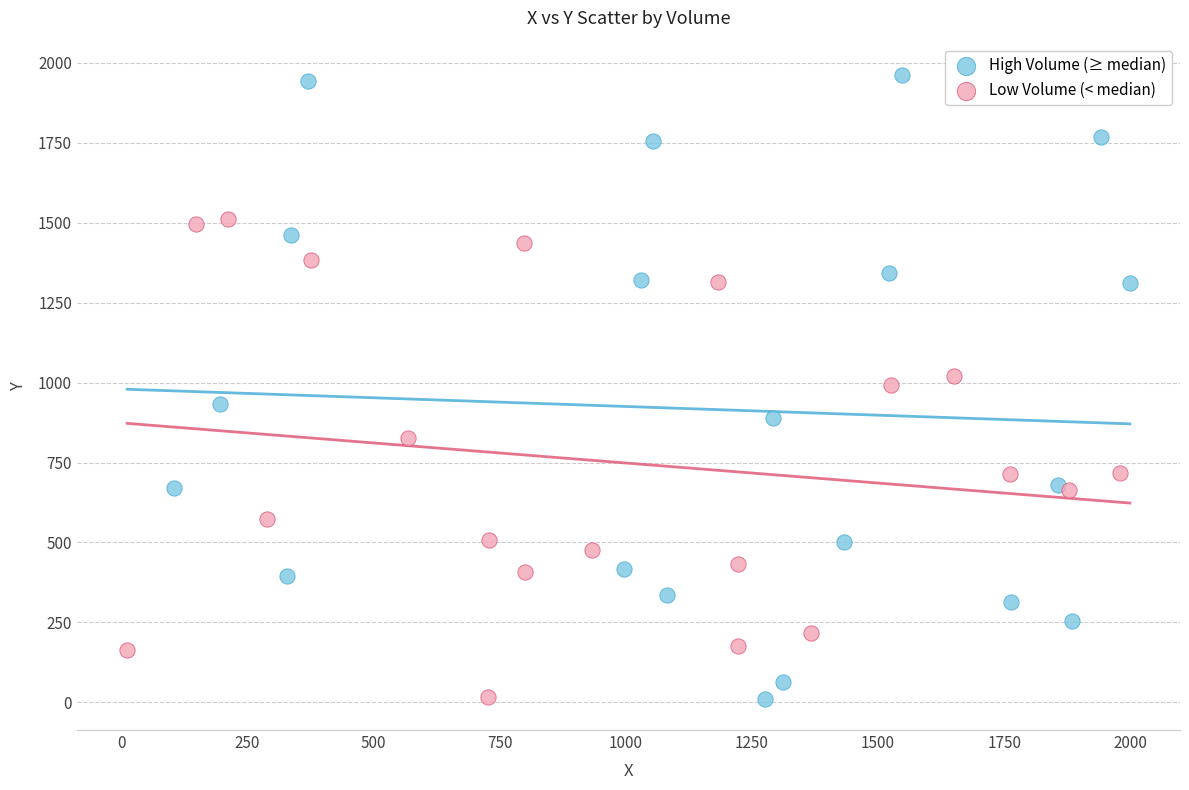

Which series has the largest Y range (max minus min)?

High Volume (≥ median)